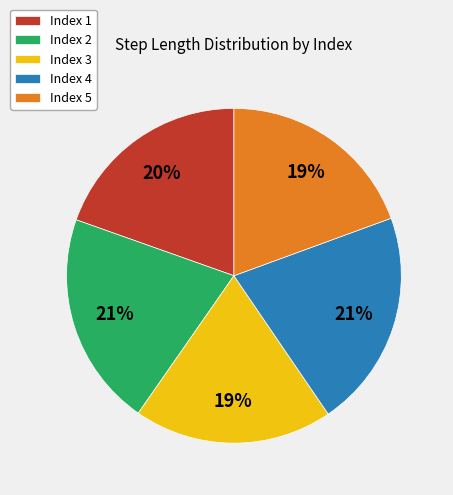

To the nearest percent, what portion does Index 1 represent?

20%